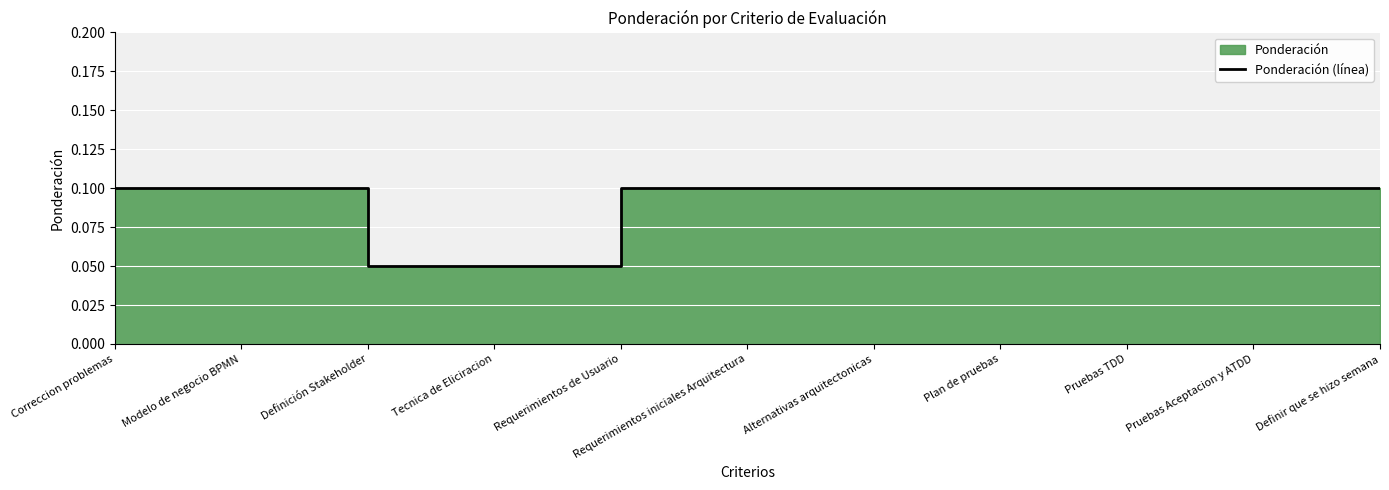

Rank the categories by value from highest to lowest.

Correccion problemas, Modelo de negocio BPMN, Requerimientos de Usuario, Requerimientos iniciales Arquitectura, Alternativas arquitectonicas, Plan de pruebas, Pruebas TDD, Pruebas Aceptacion y ATDD, Definir que se hizo semana, Definición Stakeholder, Tecnica de Eliciracion